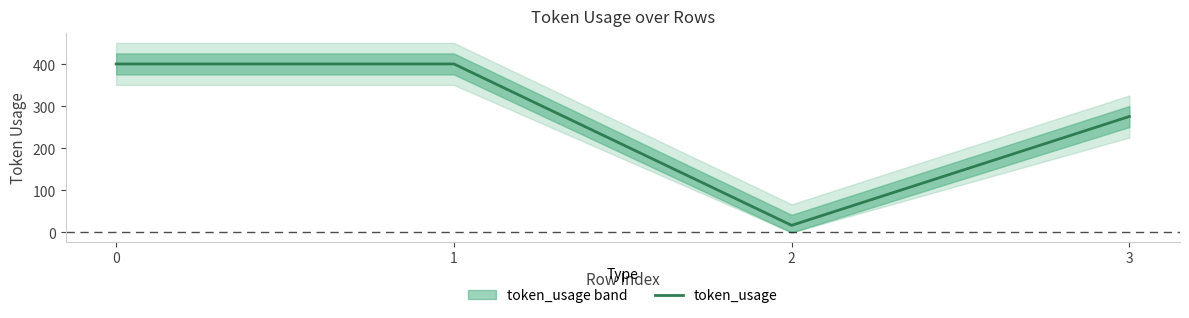

Reading left to right, list all the values displayed in this chart.

0=401	1=401	2=17	3=276